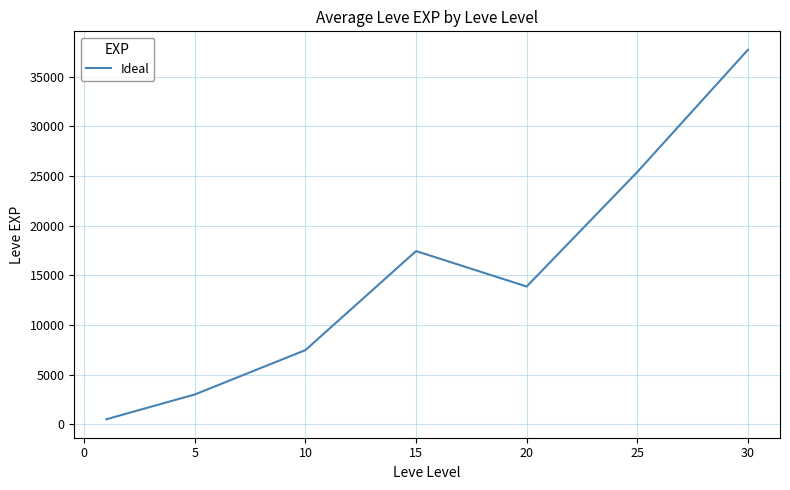

What is the difference between the maximum and minimum values?

37204.8